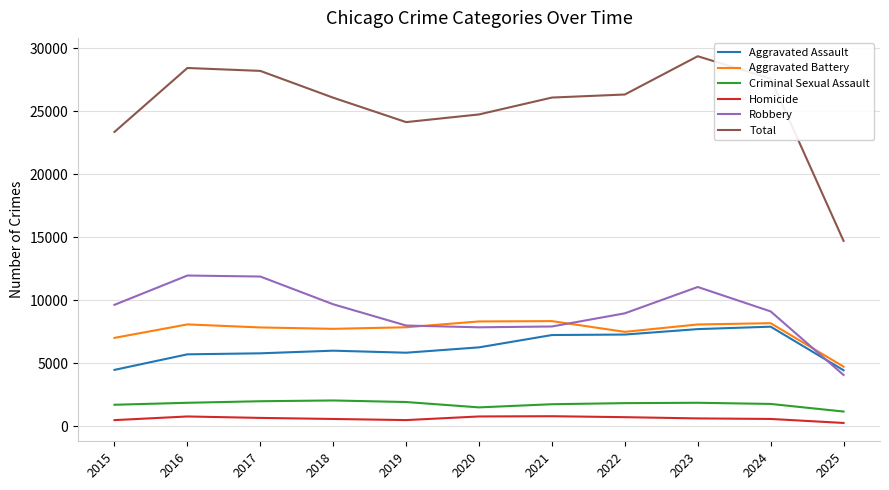

The value of Homicide at 2022 is 730. True or false?

True